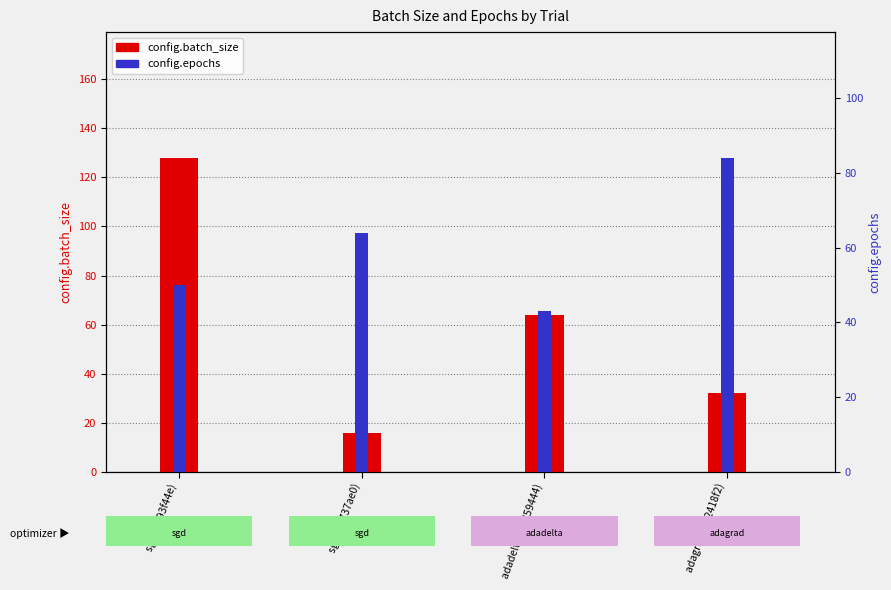

What is the smallest value displayed?

16